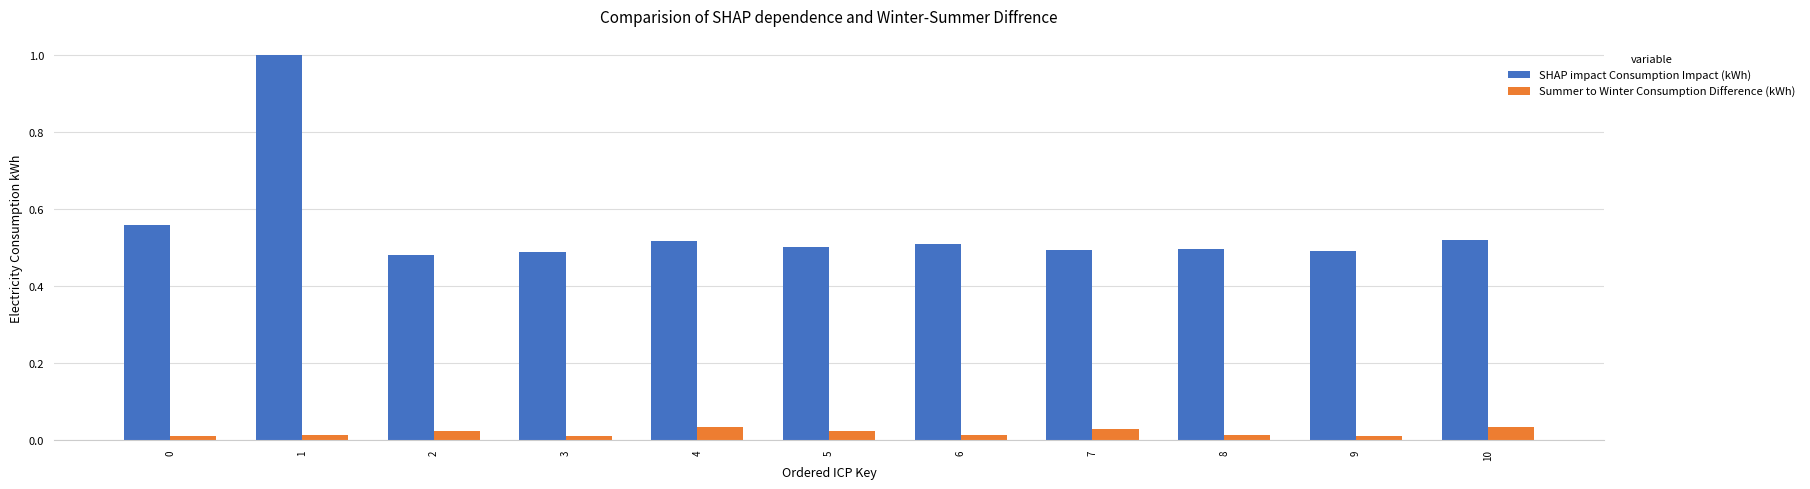

The value of Summer to Winter Consumption Difference (kWh) at 4 is 0.0. True or false?

True